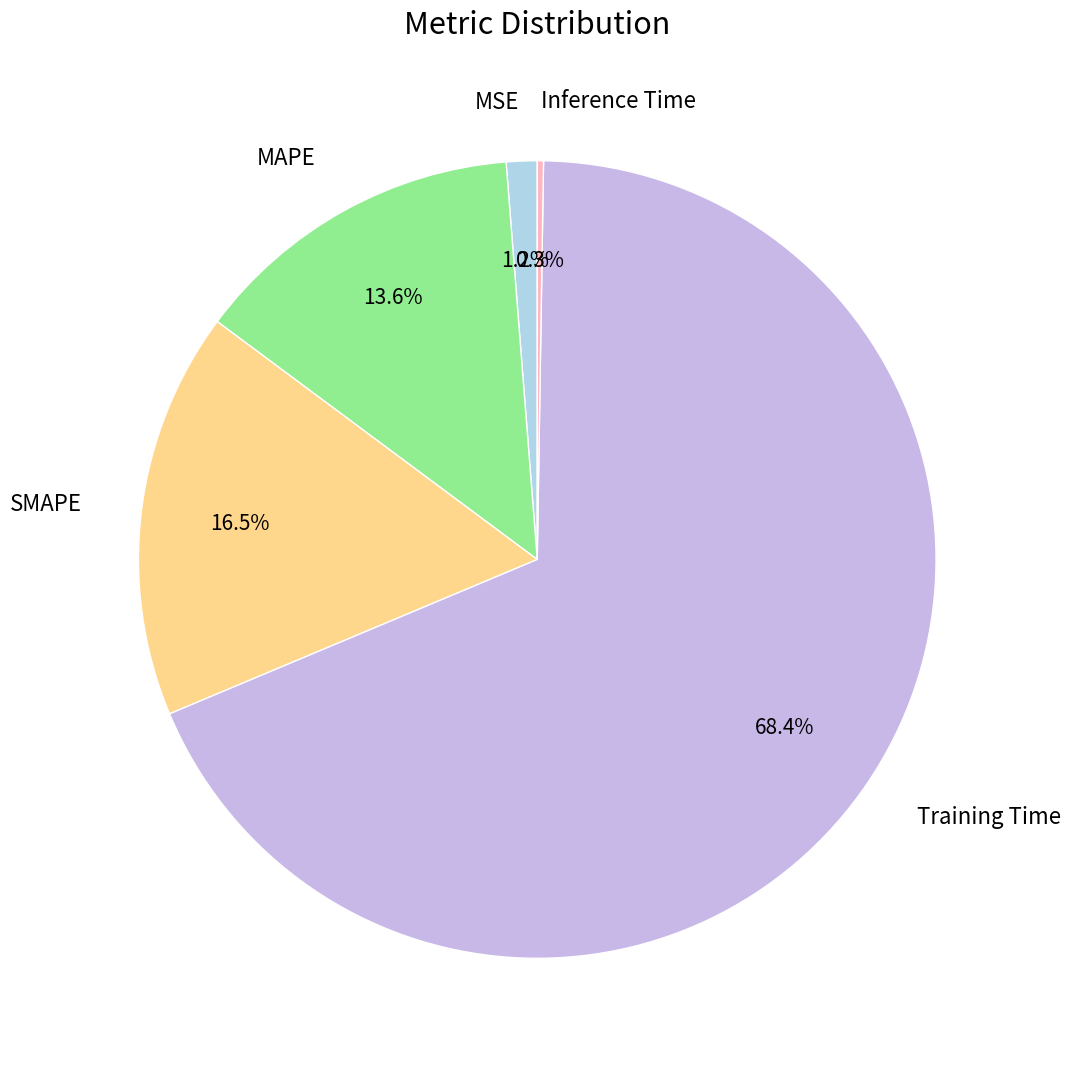

Does Training Time account for over 50% of the chart?

Yes